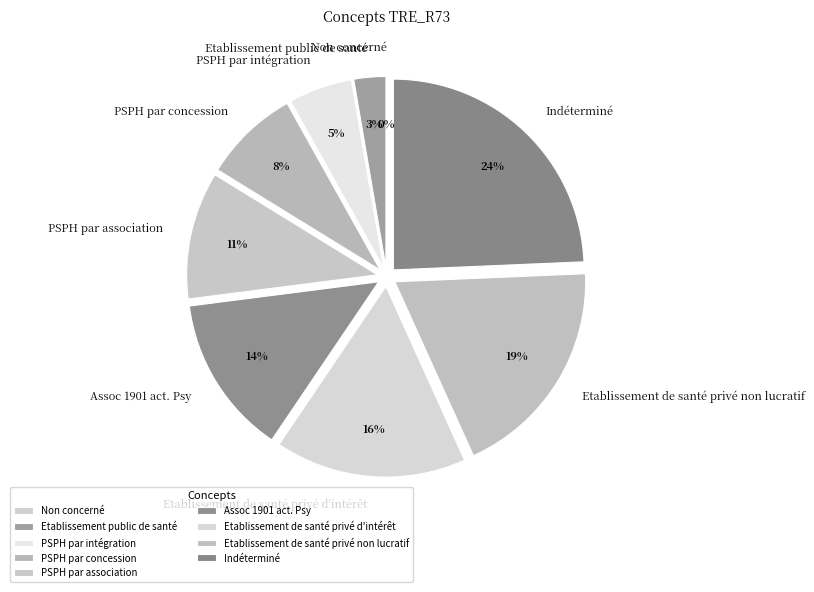

To the nearest percent, what percentage of the pie is PSPH par association?

11%